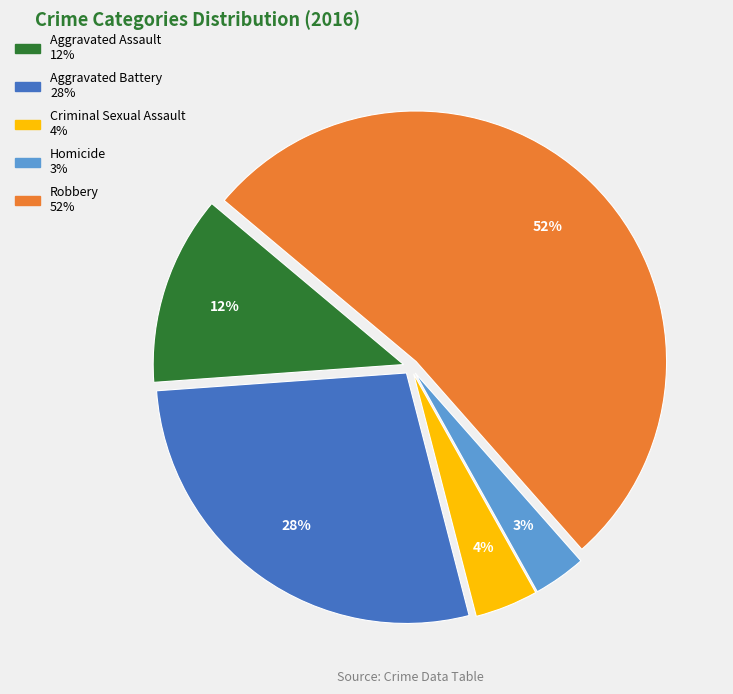

What percentage is the Aggravated Battery slice, to the nearest percent?

28%